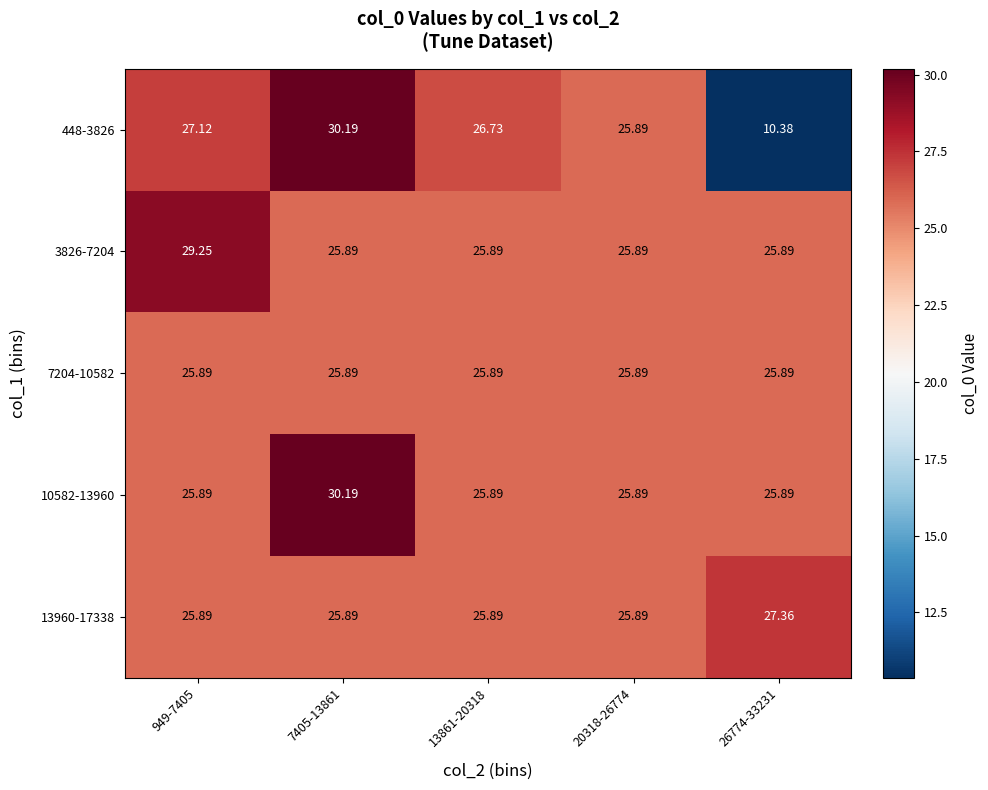

Is the value of 448-3826 at 26774-33231 greater than the value of 7204-10582 at 26774-33231?

No